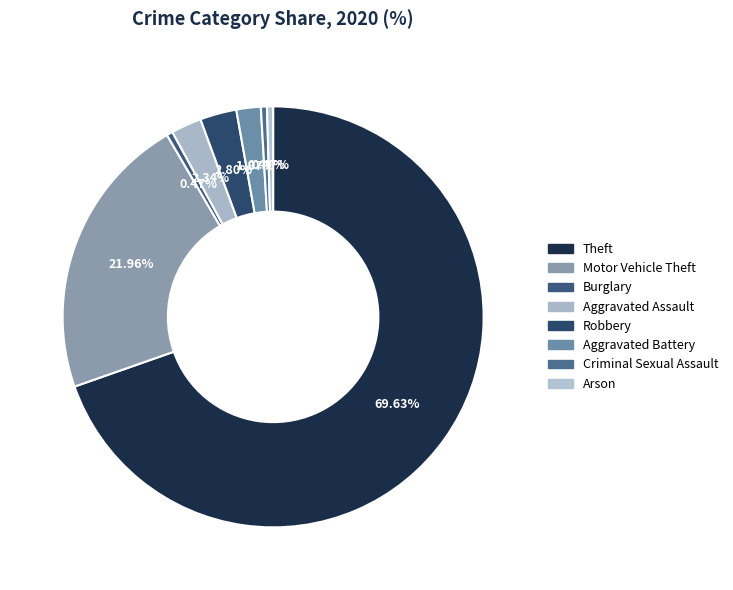

What is the largest slice in the pie chart?

Theft